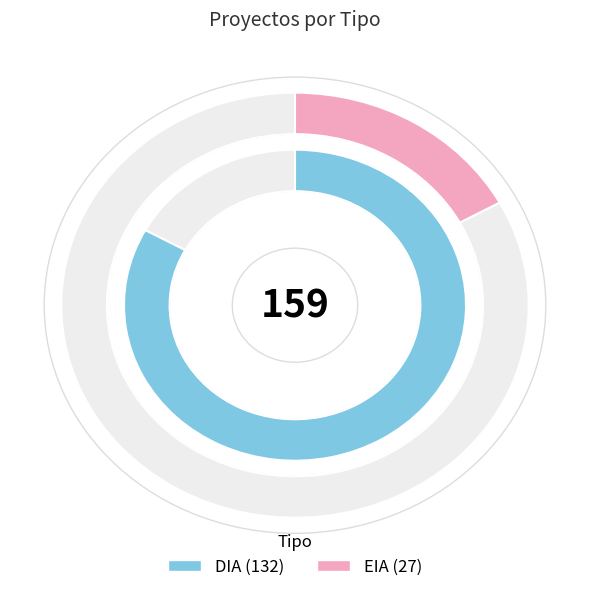

Rank the categories by value from highest to lowest.

DIA, EIA